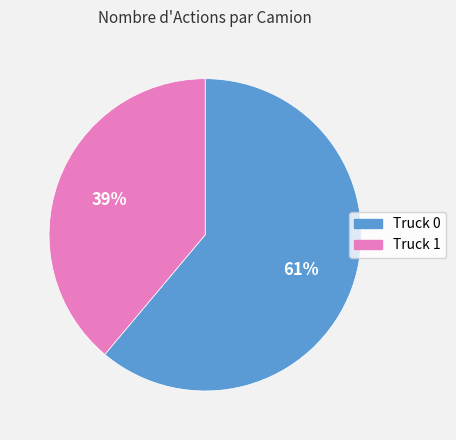

Is Truck 0 the majority of the pie?

Yes